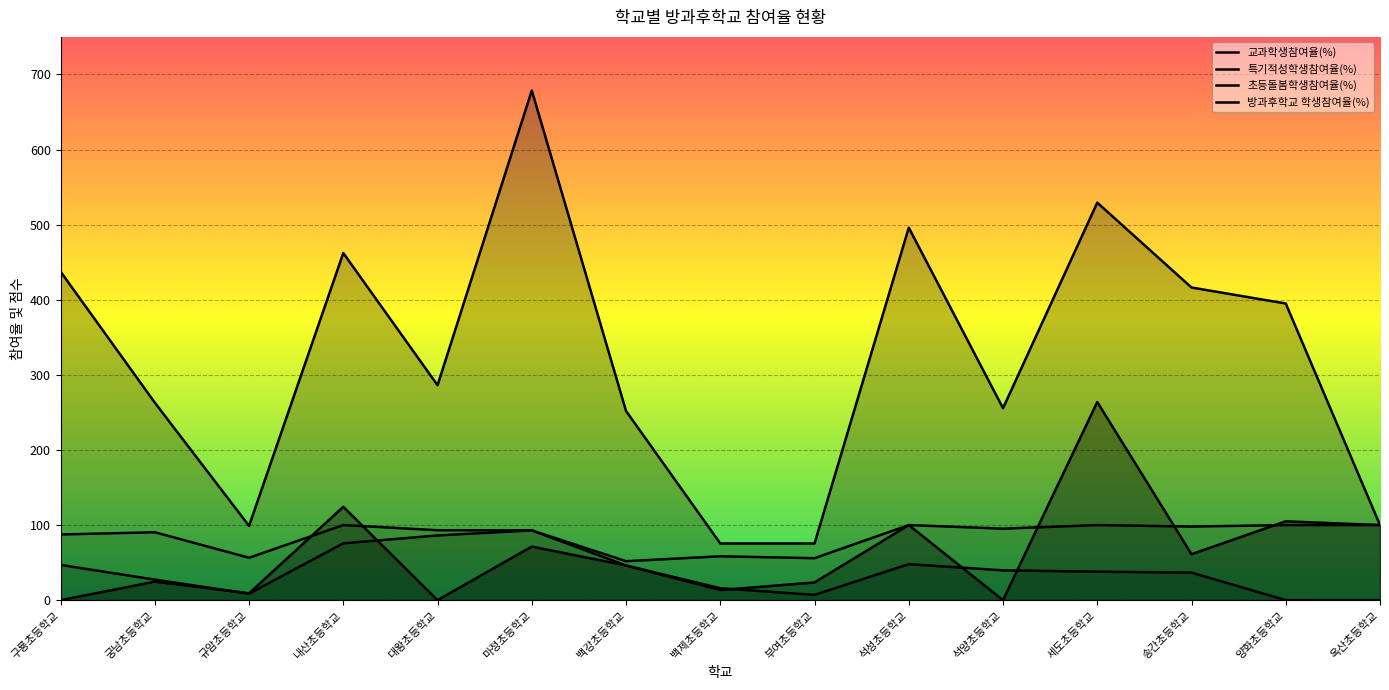

Rank the categories by 특기적성학생참여율(%) value from lowest to highest.

백제초등학교, 부여초등학교, 규암초등학교, 옥산초등학교, 백강초등학교, 석양초등학교, 궁남초등학교, 대왕초등학교, 양화초등학교, 송간초등학교, 구룡초등학교, 내산초등학교, 석성초등학교, 세도초등학교, 마정초등학교